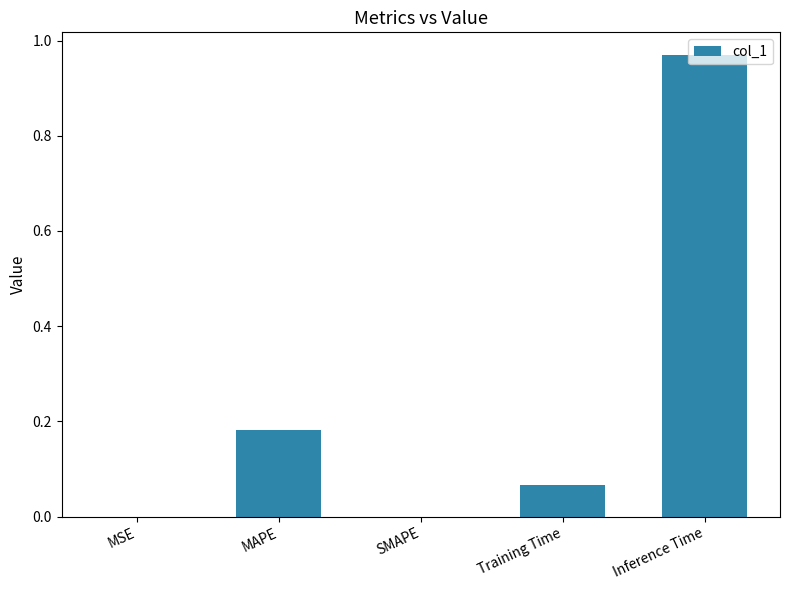

Which category has the highest value across all series?

Inference Time